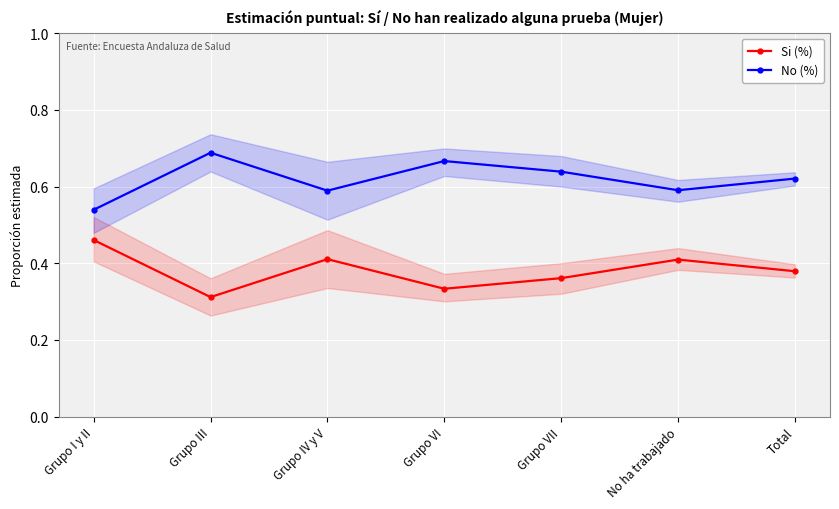

At which label does No (%) reach its peak?

Grupo III